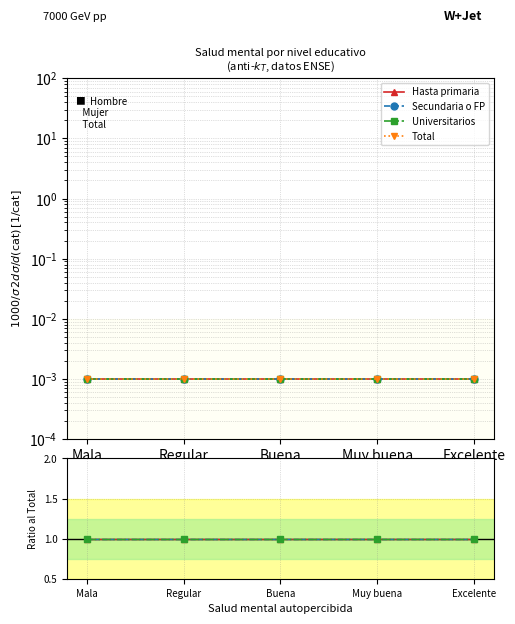

True or false: Secundaria o FP and Universitarios intersect in this chart.

False